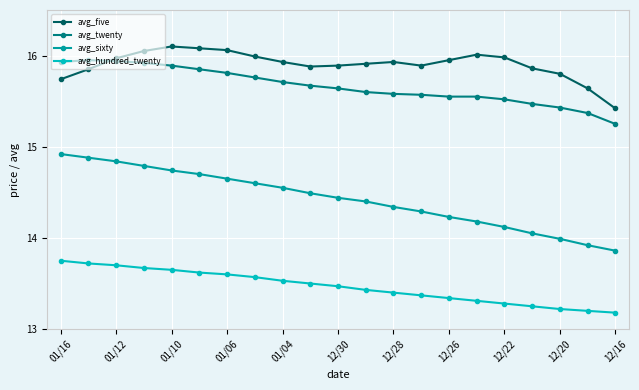

What is the value of the avg_hundred_twenty point at the 13th from the left?

13.4